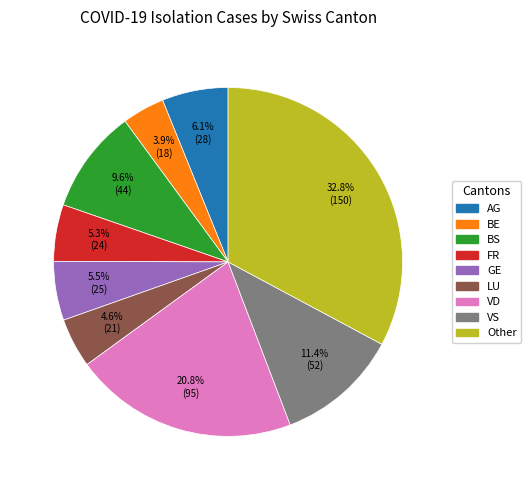

What percentage do BE and VS together represent?

15.3%